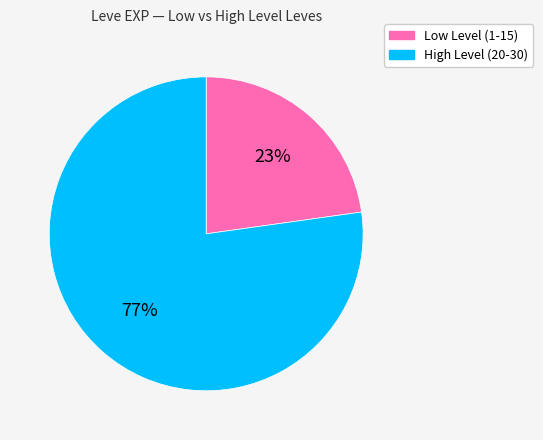

Is there a majority slice in this chart?

Yes